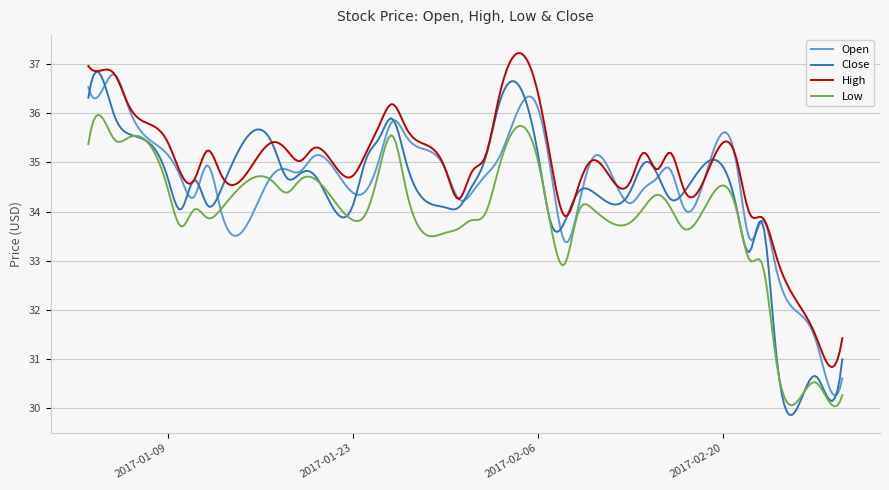

What is the minimum value shown in the chart?

29.9